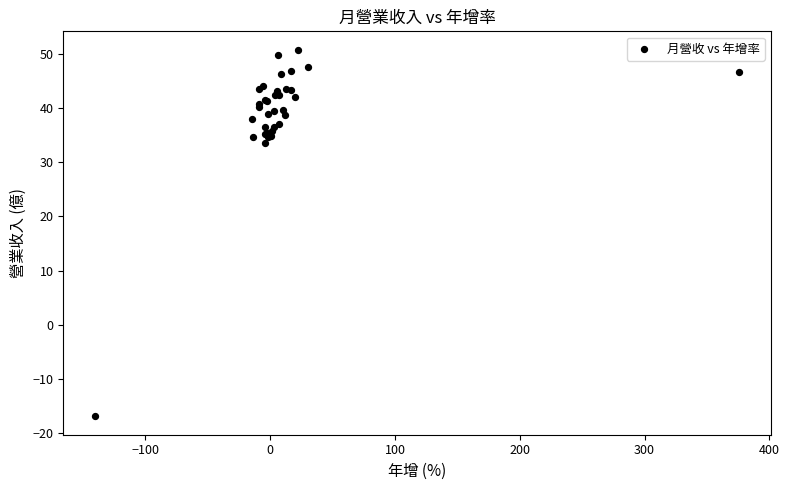

What Y value in the scatter plot is closest to 16?

33.6